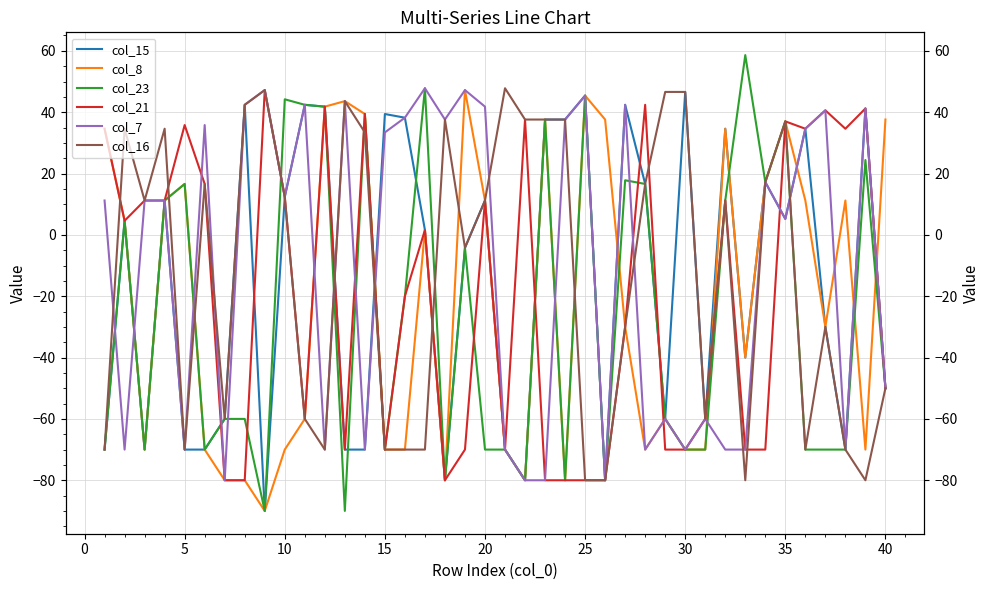

The value of col_16 at 45 is -34.8. True or false?

False